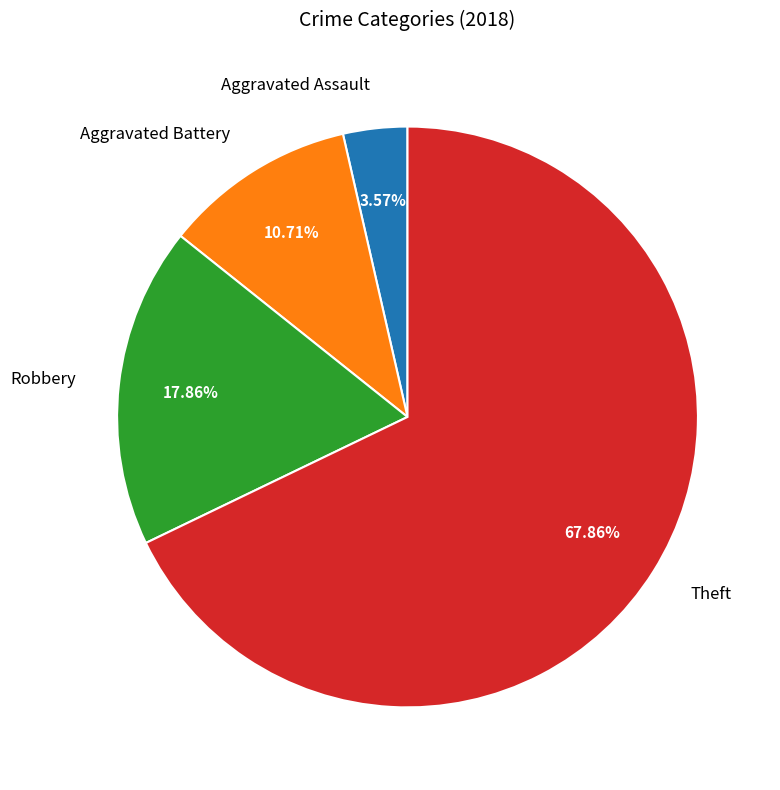

Which has a higher value, Robbery or Aggravated Battery?

Robbery